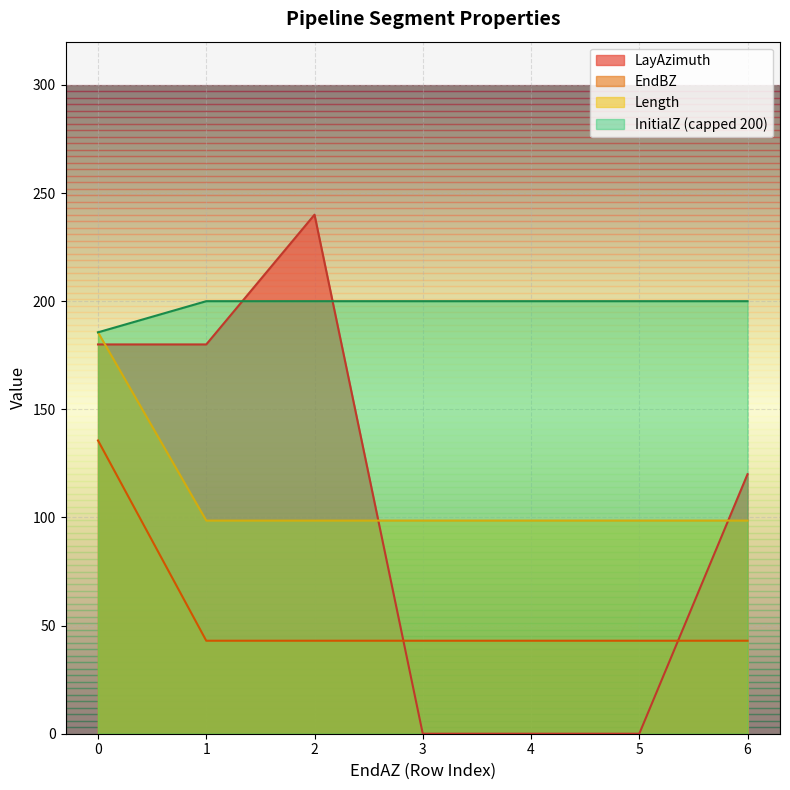

How many lines are shown in the chart?

4